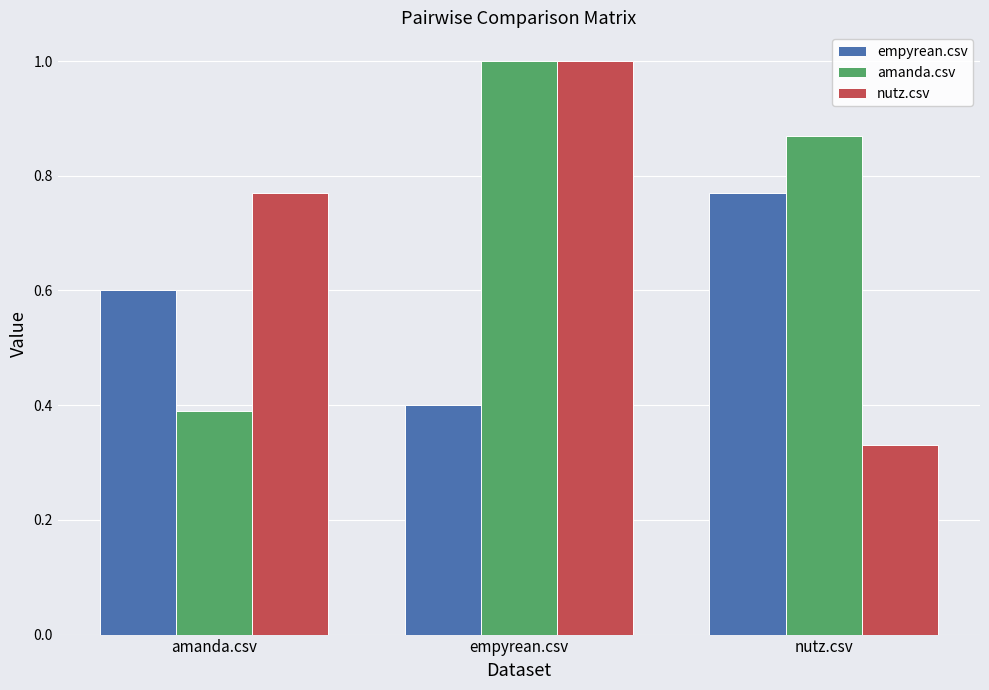

What is the sum of the amanda.csv values at nutz.csv and empyrean.csv?

1.9